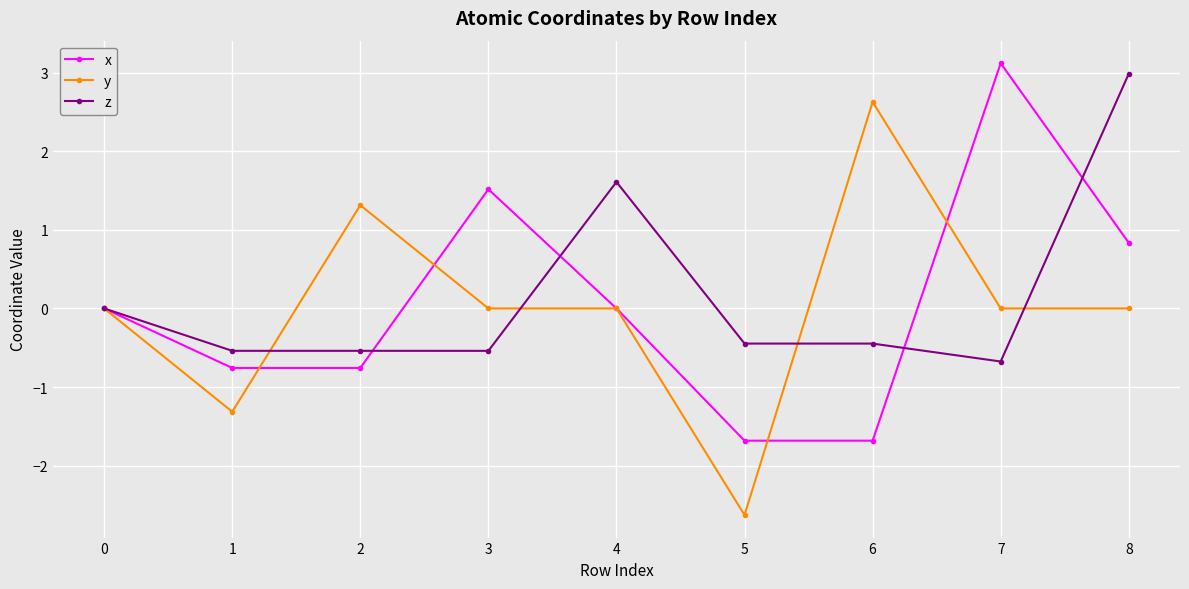

Which label corresponds to the largest value in the chart?

7